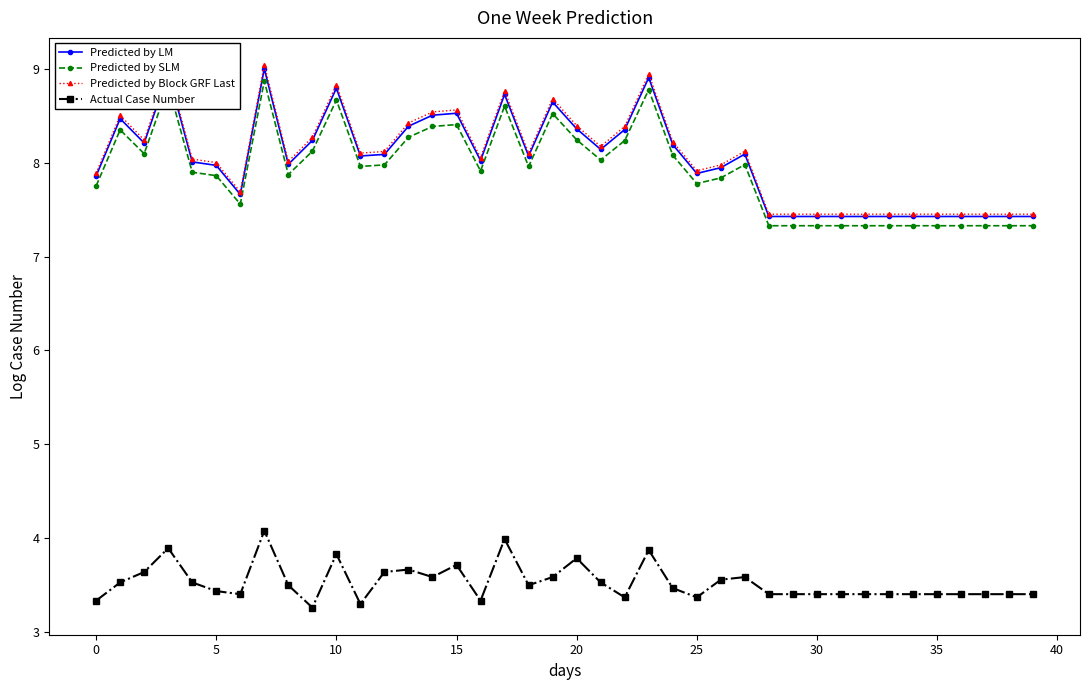

True or false: Predicted by Block GRF Last and Predicted by SLM intersect in this chart.

False